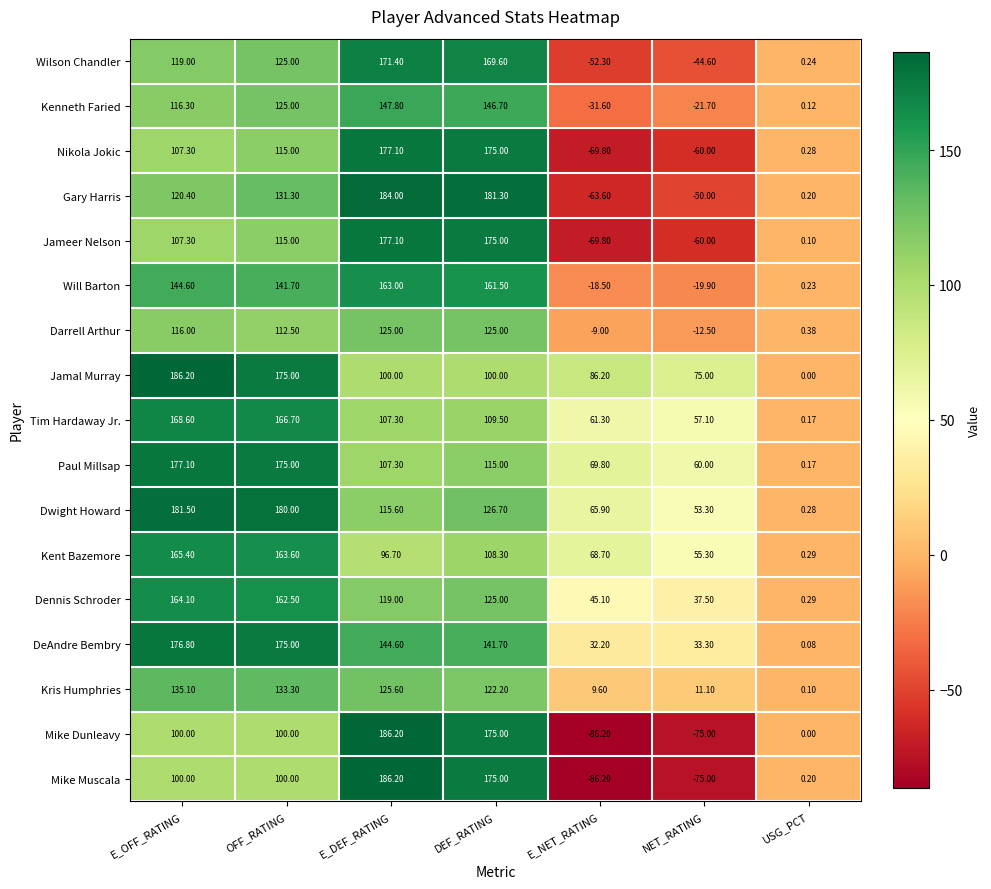

Where is Kris Humphries nearest to the value 67?

DEF_RATING